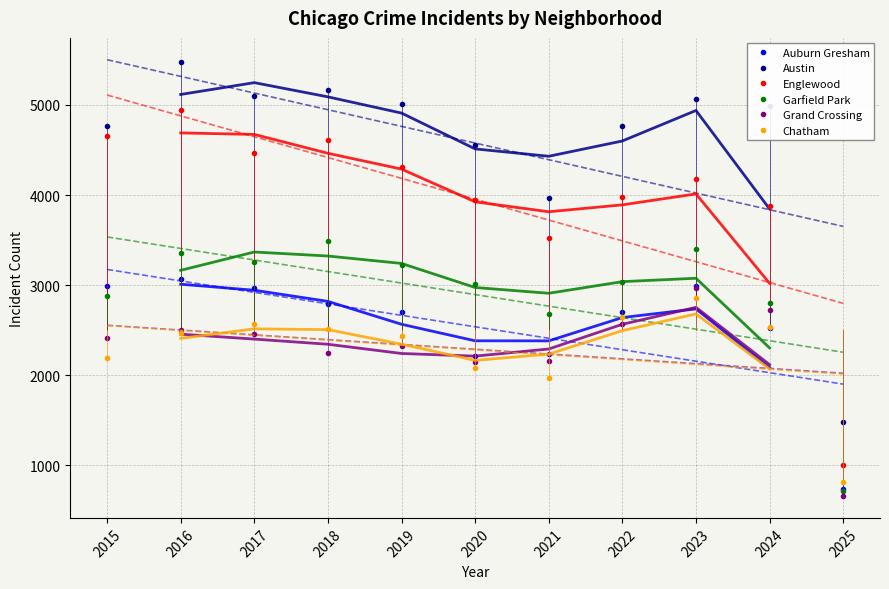

At which category does Grand Crossing reach its first local peak?

2016